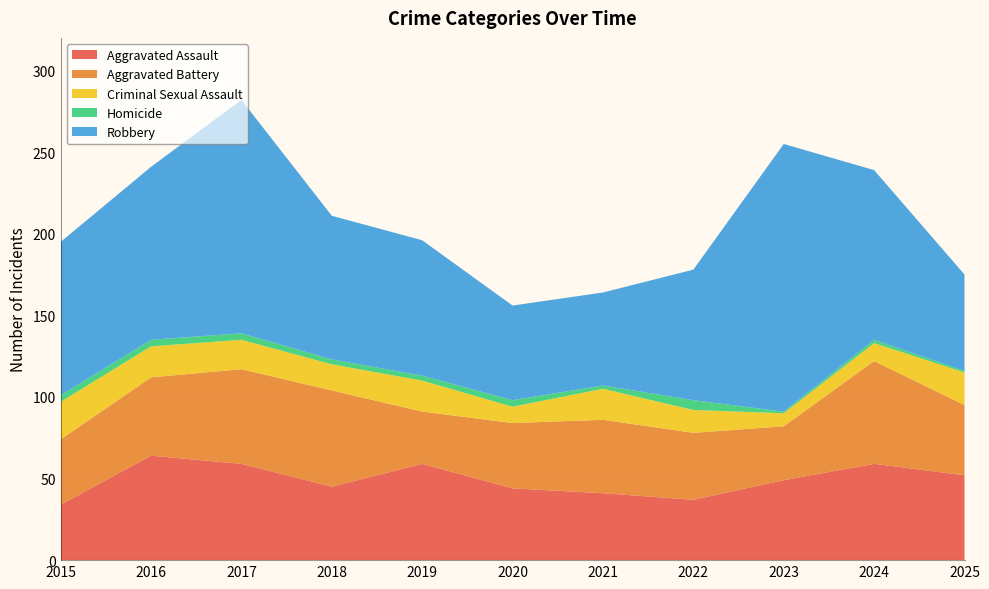

Reading left to right, transcribe all the data shown in this chart.

Aggravated Assault: 2015=34	2016=64	2017=59	2018=45	2019=59	2020=44	2021=41	2022=37	2023=49	2024=59	2025=52
Aggravated Battery: 2015=40	2016=48	2017=58	2018=59	2019=32	2020=40	2021=45	2022=41	2023=33	2024=63	2025=43
Criminal Sexual Assault: 2015=23	2016=19	2017=18	2018=16	2019=19	2020=10	2021=19	2022=14	2023=8	2024=11	2025=20
Homicide: 2015=4	2016=4	2017=4	2018=3	2019=3	2020=4	2021=2	2022=6	2023=1	2024=2	2025=1
Robbery: 2015=94	2016=106	2017=143	2018=88	2019=83	2020=58	2021=57	2022=80	2023=164	2024=104	2025=59